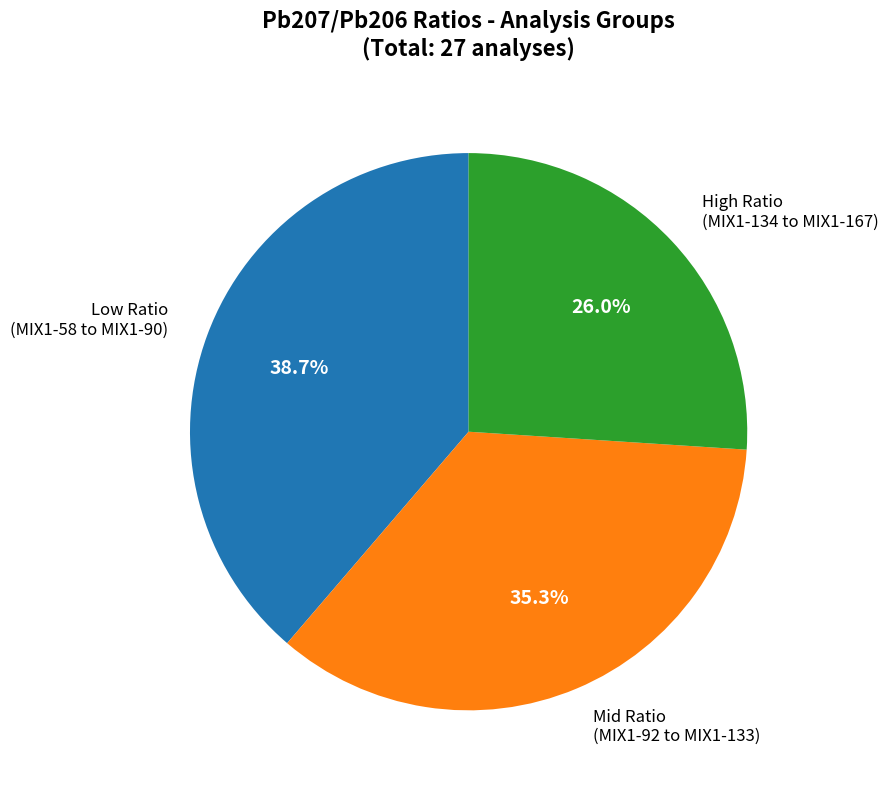

Does any single category account for the majority?

No